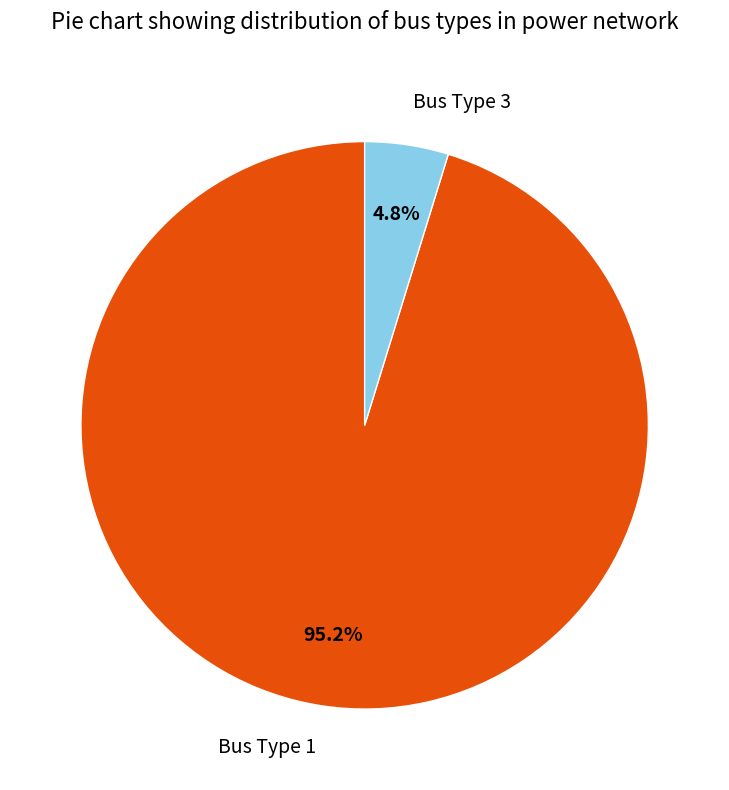

Count the number of slices in the pie.

2